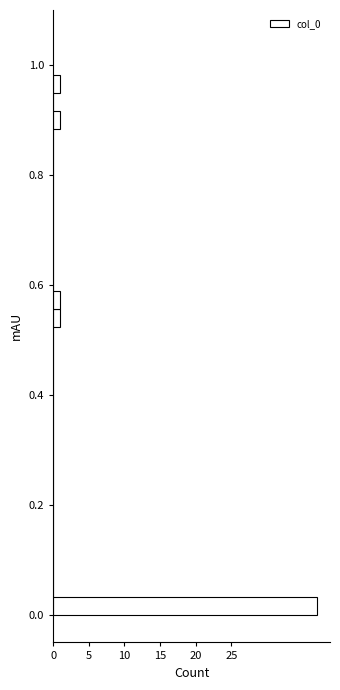

Read against the y-axis, roughly where is the centre of the longest bar?

0.02